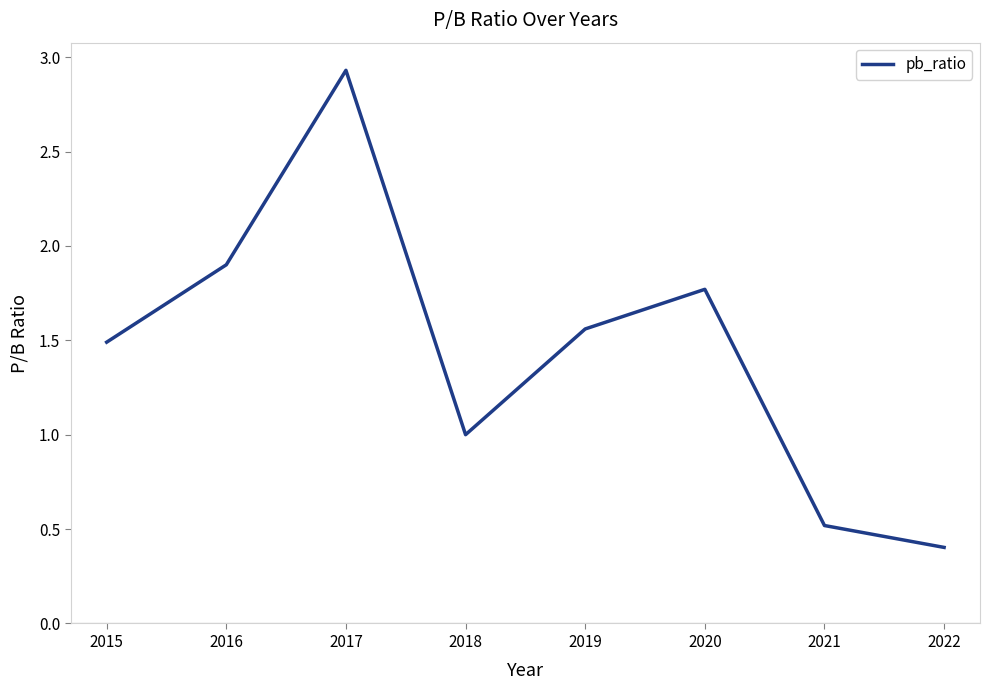

What is the difference between the second highest and second lowest values?

1.4